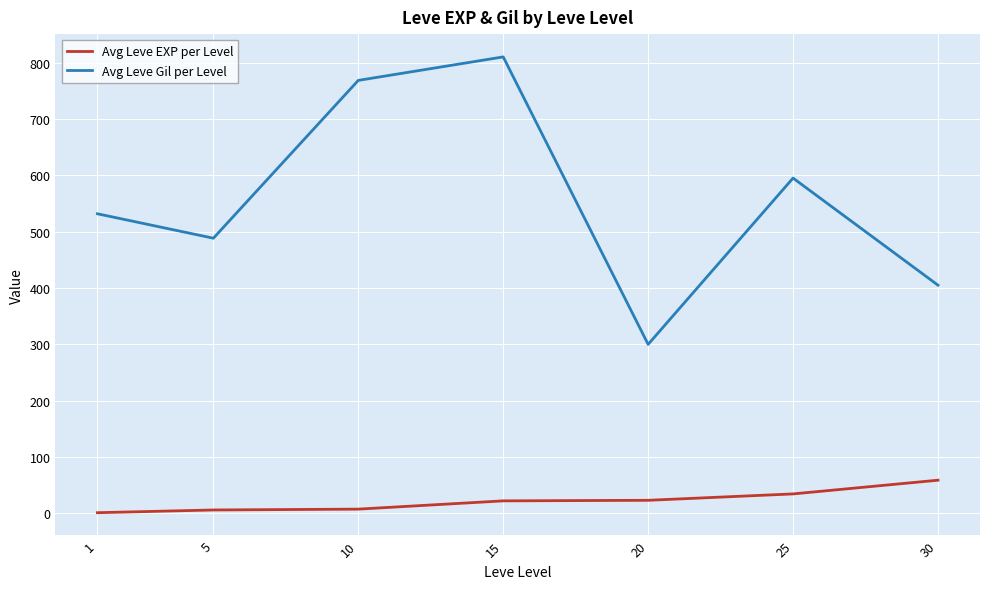

What is the difference between the Avg Leve Gil per Level values at 30 and 10?

363.3